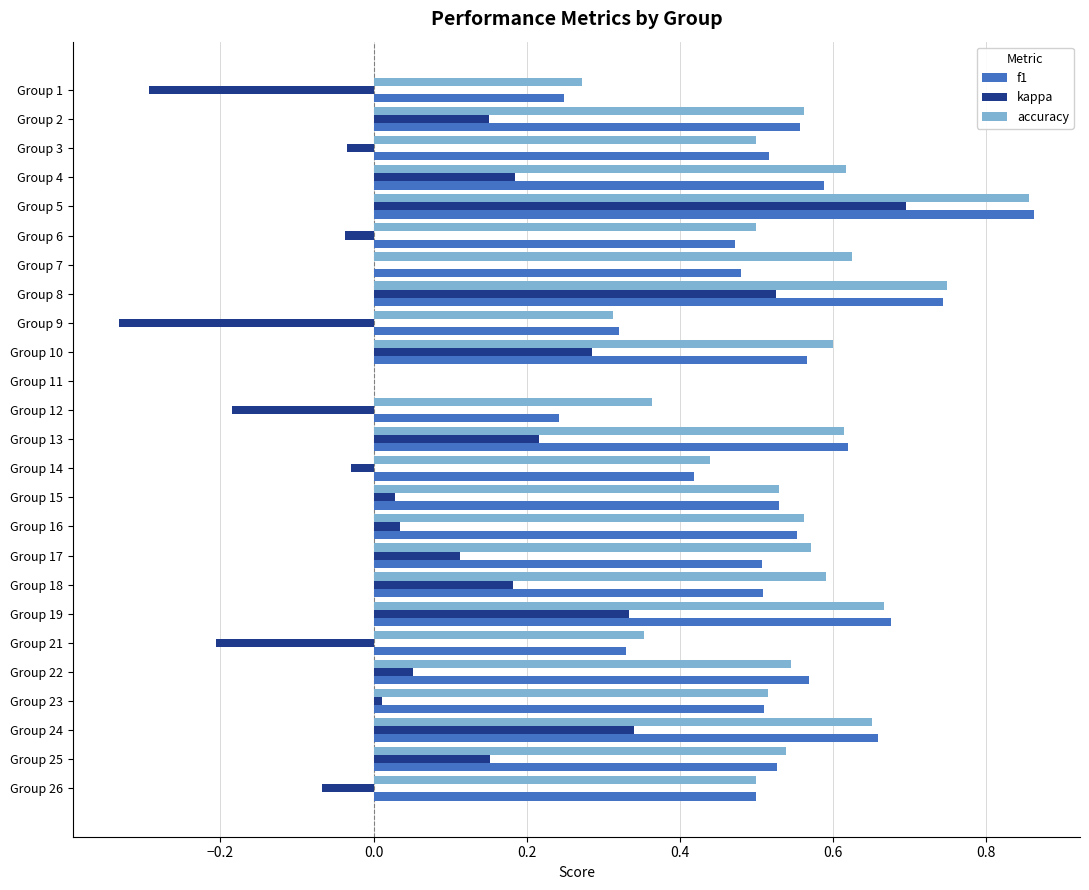

What is the sum of all accuracy values?

13.0